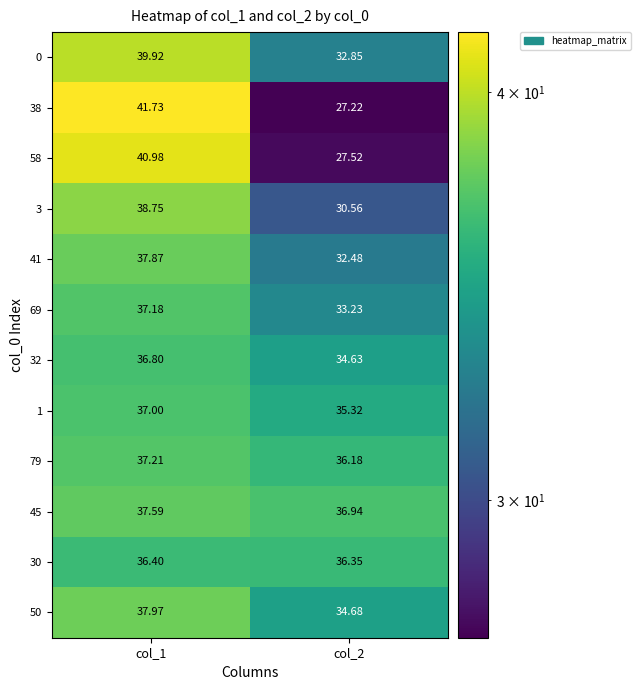

Rank the series at col_1 from highest to lowest value.

38, 58, 0, 3, 50, 41, 45, 79, 69, 1, 32, 30